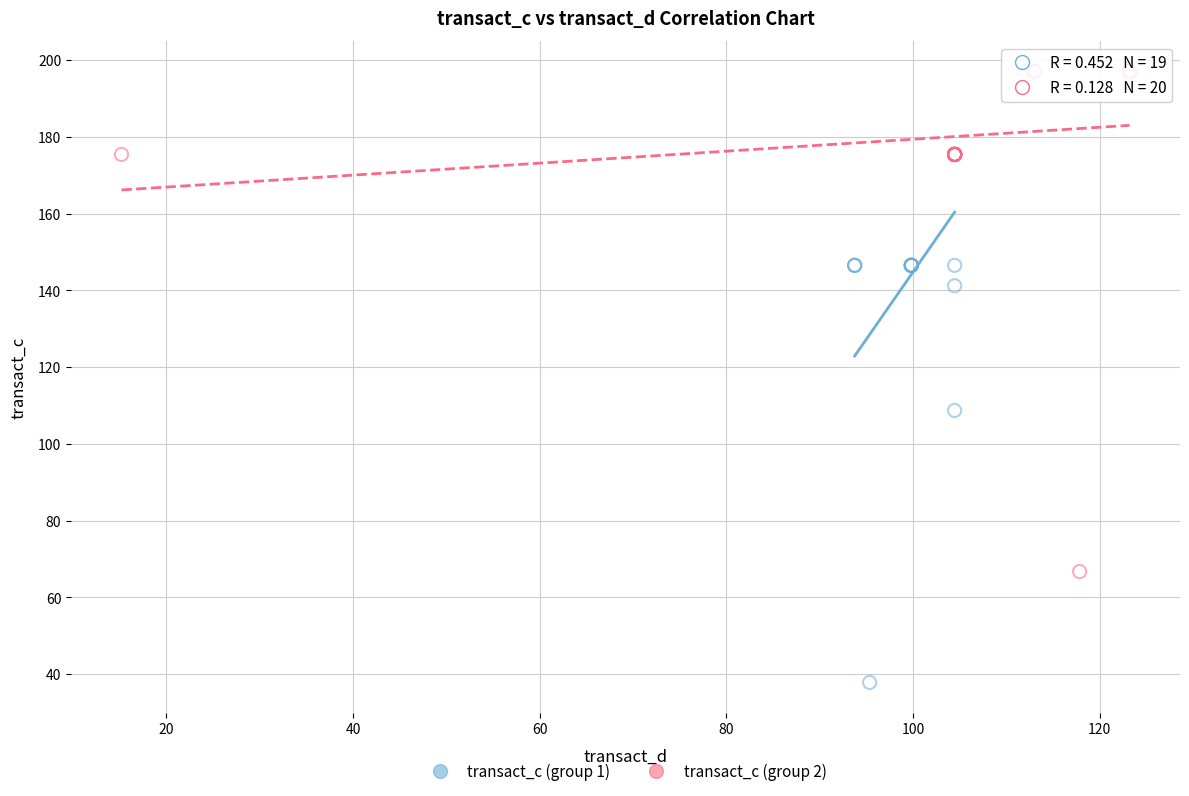

Which series contains the lowest Y value?

transact_c (group 1)